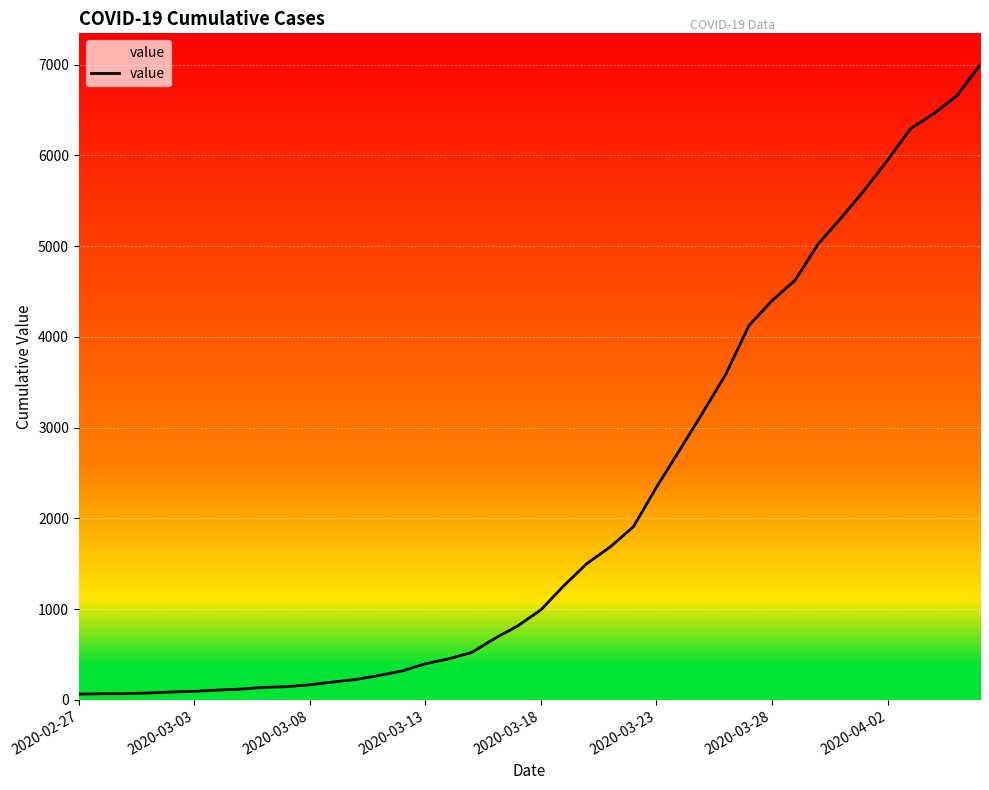

Does the chart display data point markers on the line(s)?

No